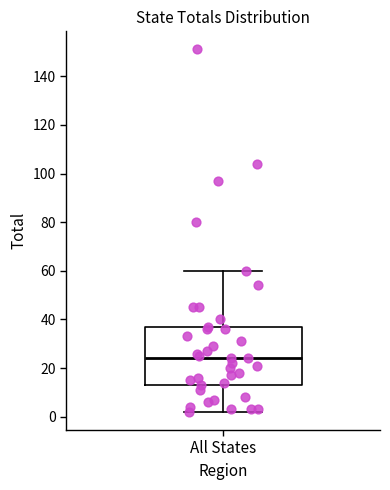

Transcribe this box plot: give where the median line is, the range the box spans, and where the two whiskers end, as read against the y-axis. The values are not printed on the chart, so give them approximately, as read against the axis.

median 24, box 14 to 36, whiskers 2 to 60